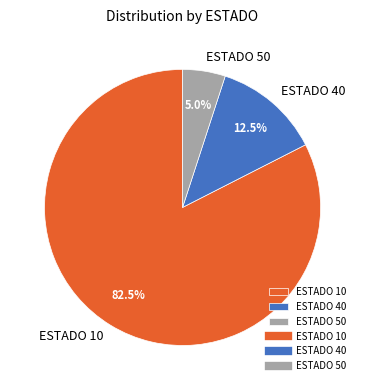

Count the number of slices in the pie.

3